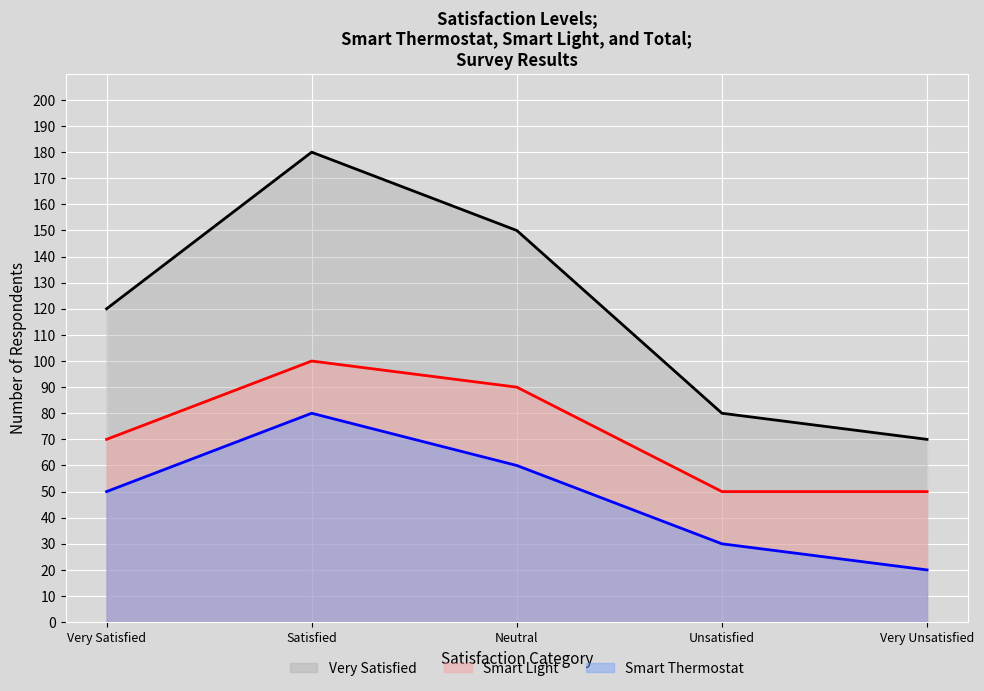

Is it true that Total (line) equals 251 at Satisfied?

False